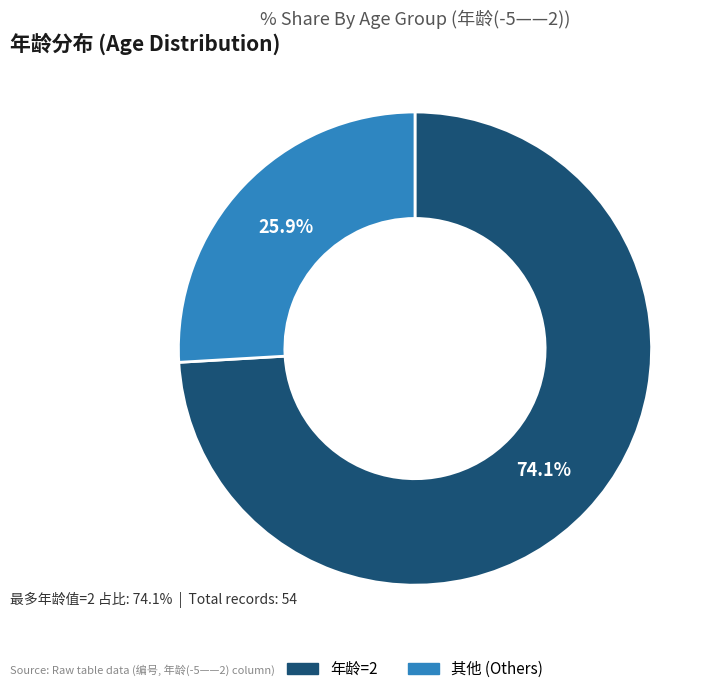

Which category has the smallest portion of the pie?

其他 (Others)